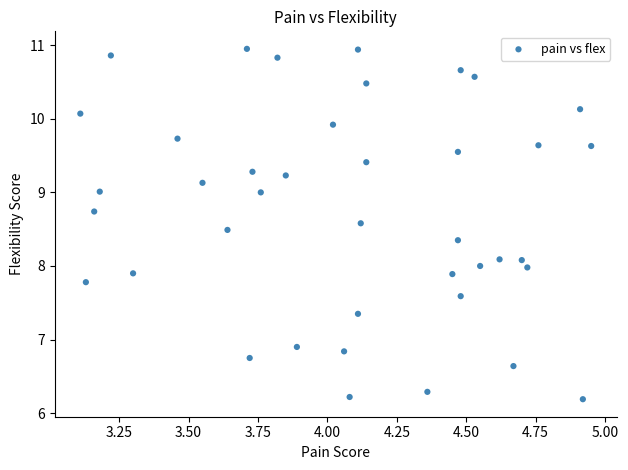

What is the range of X values (max minus min)?

1.8